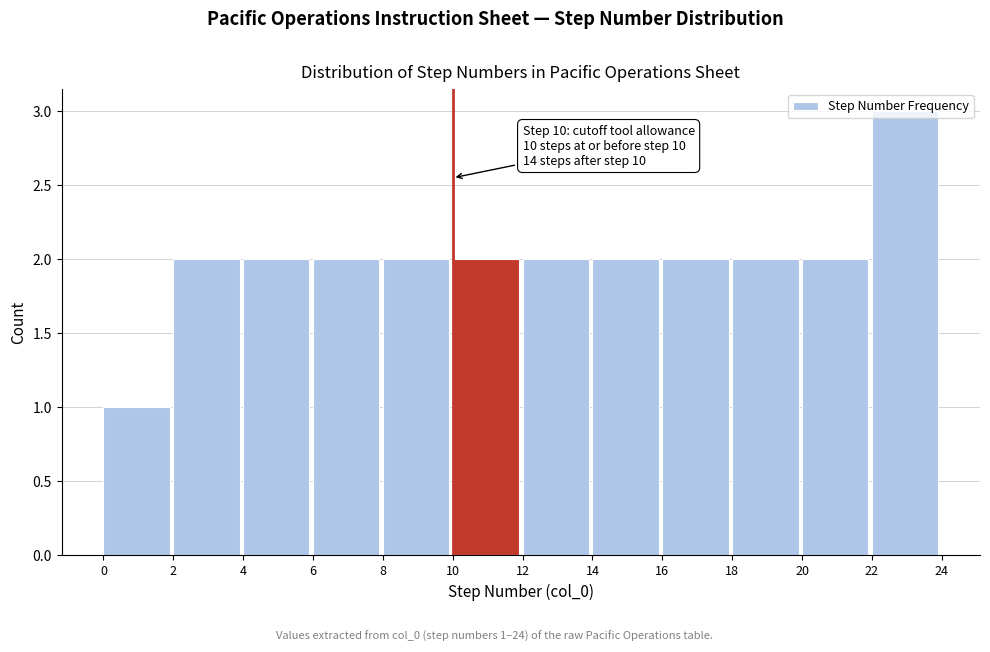

Over which range of the x-axis is the bar tallest?

22 to 24